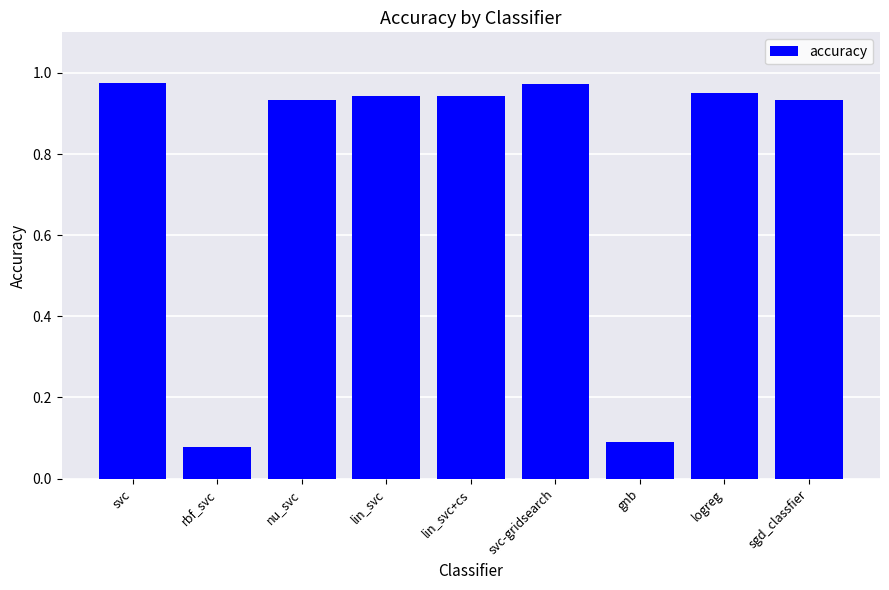

True or false: the data shows 0.1 at gnb.

True